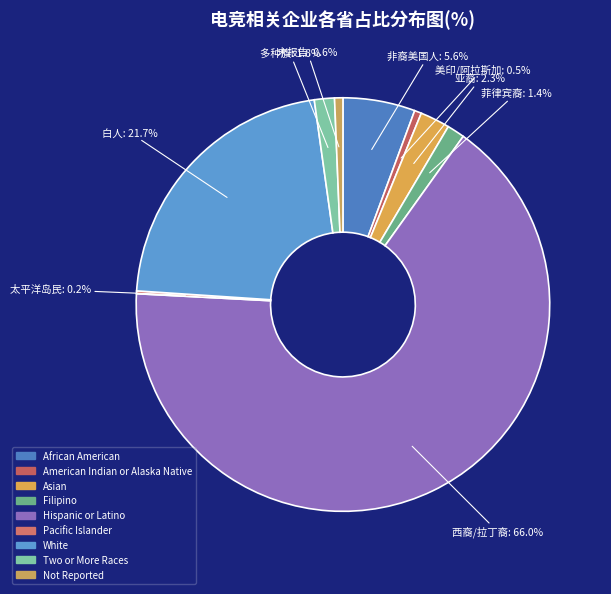

Count the number of slices in the pie.

9